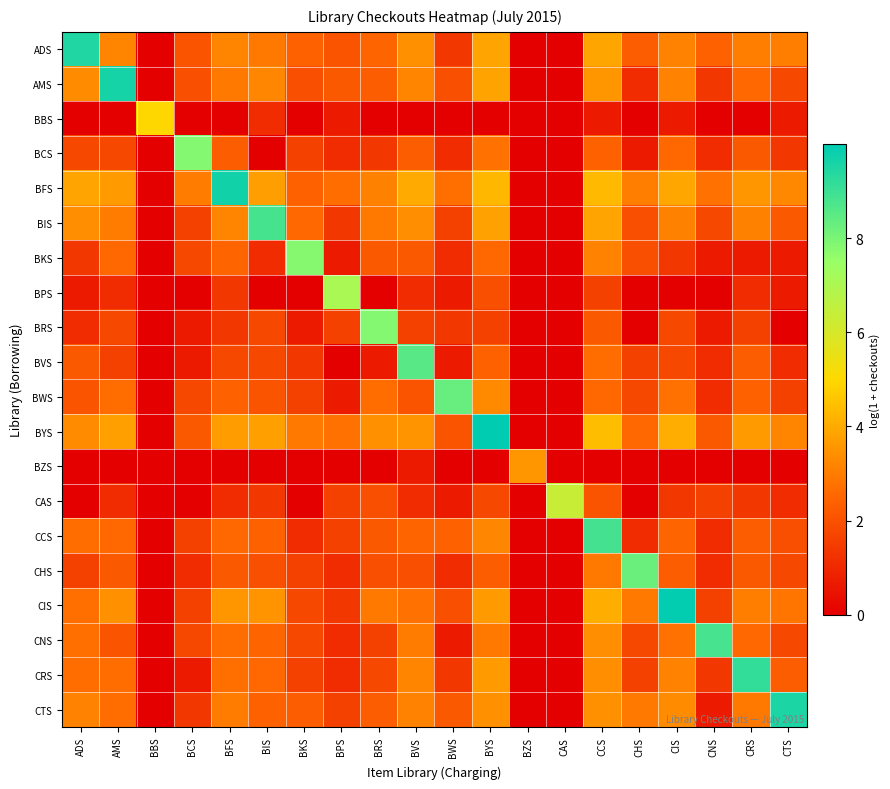

How many series are shown in this chart?

20